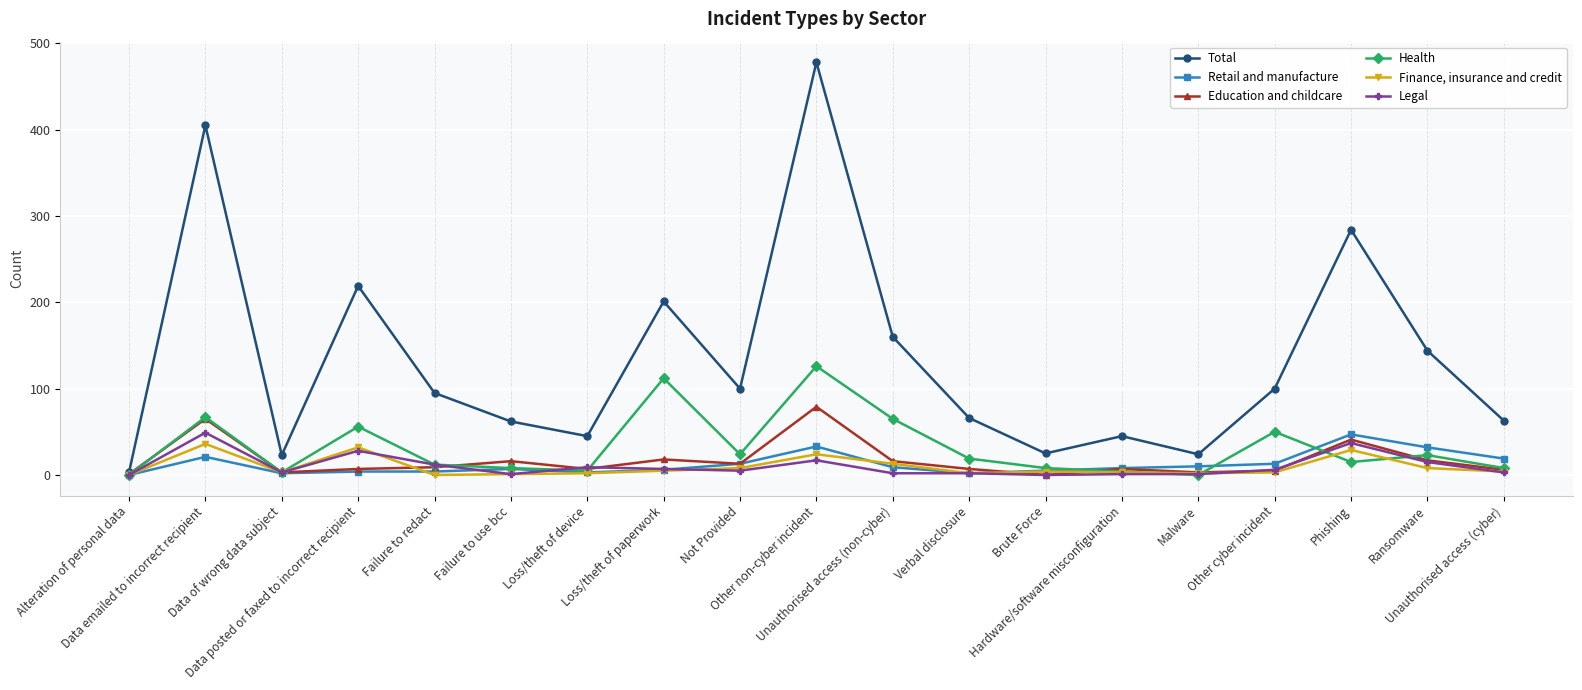

At how many categories does at least one series exceed 240?

3